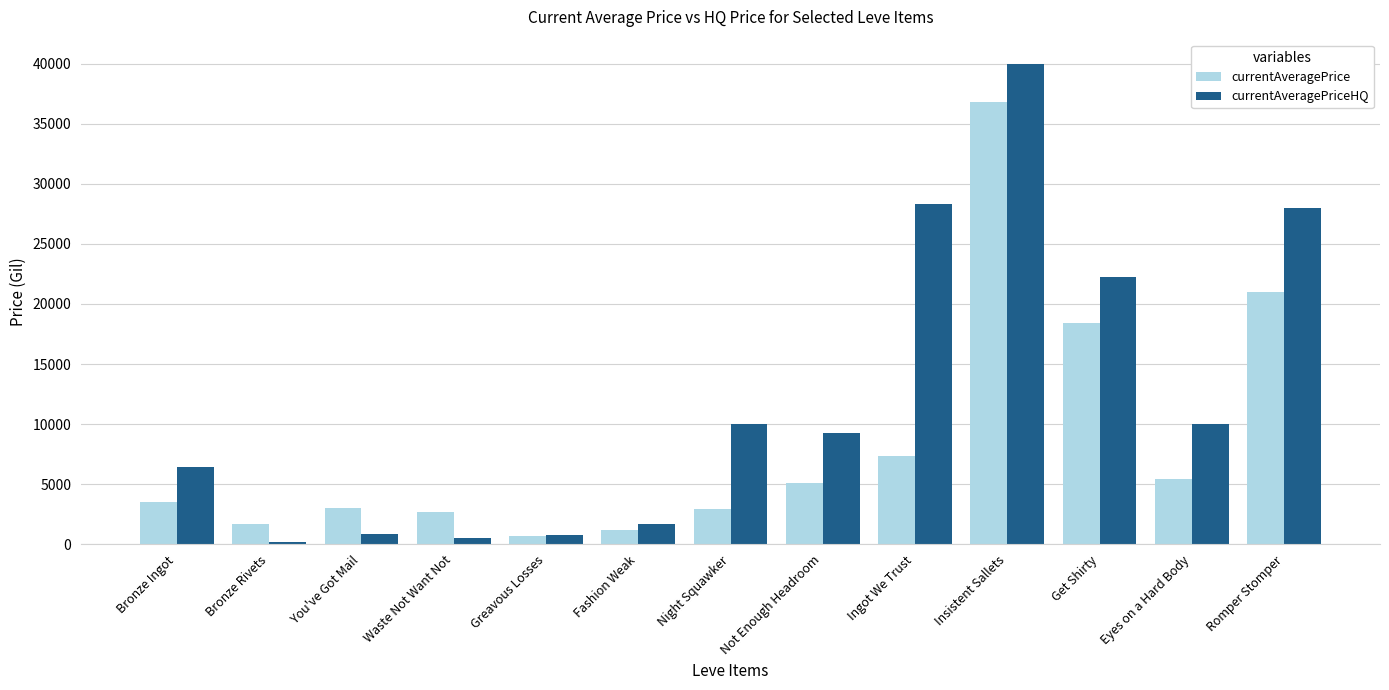

Read the currentAveragePriceHQ value at Romper Stomper.

28000.0